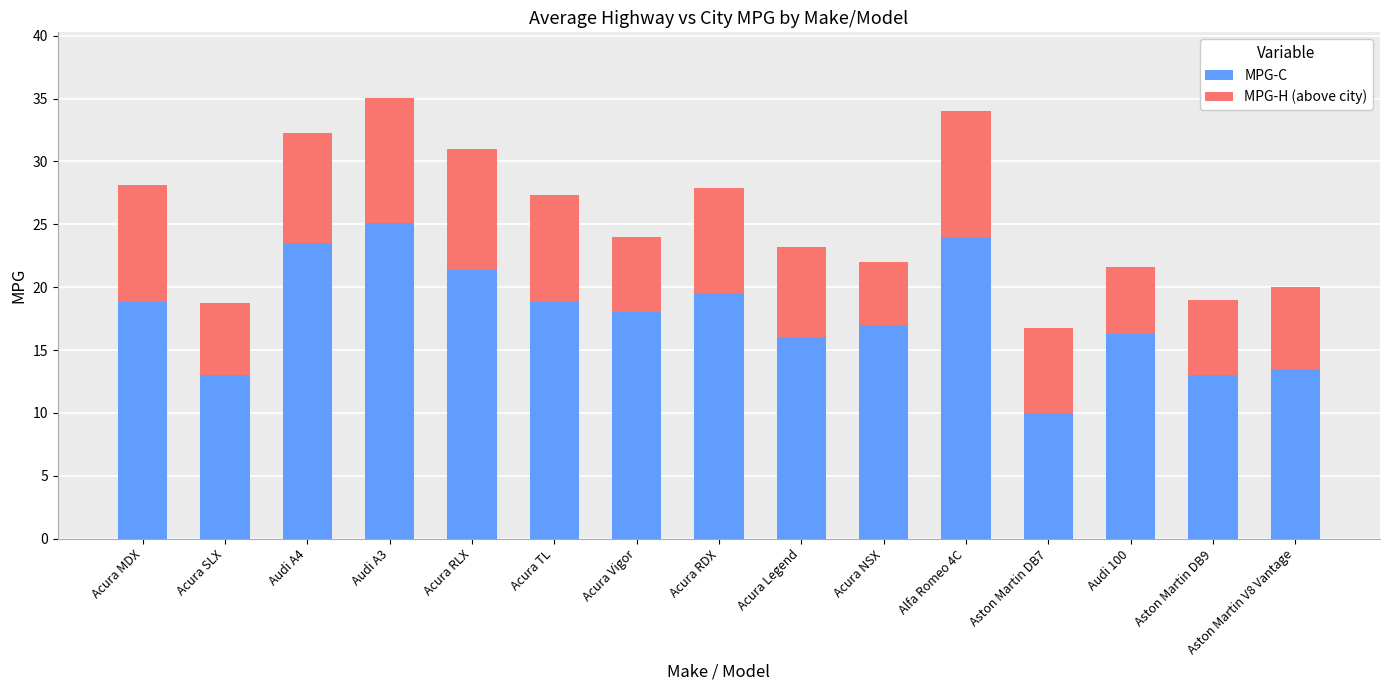

The value of MPG-C at Audi 100 is 24.3. True or false?

False